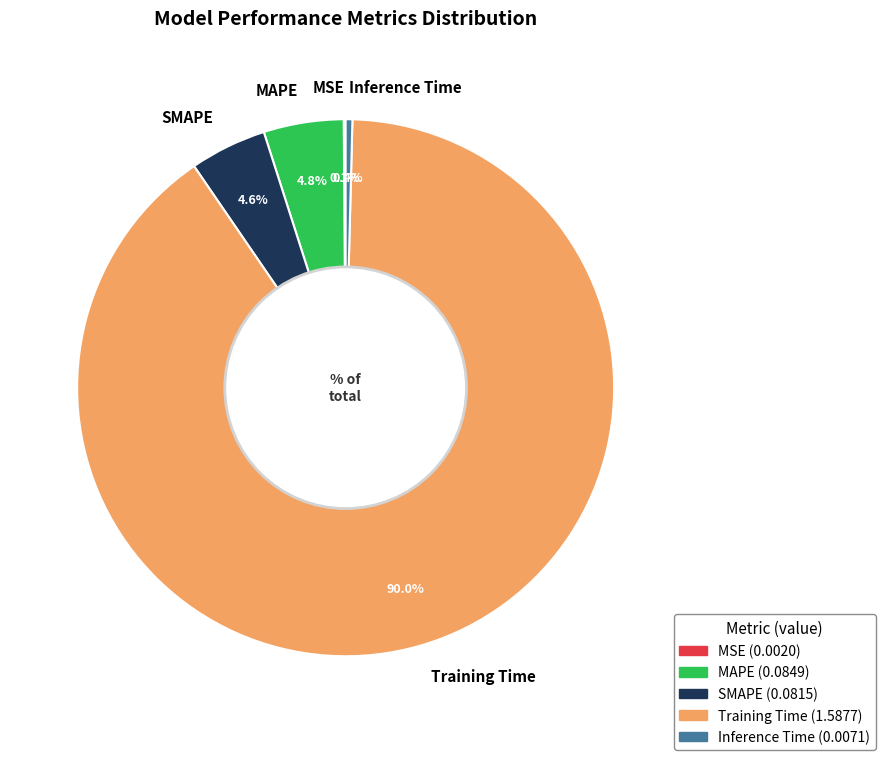

What is the total percentage of SMAPE and Inference Time?

5.0%